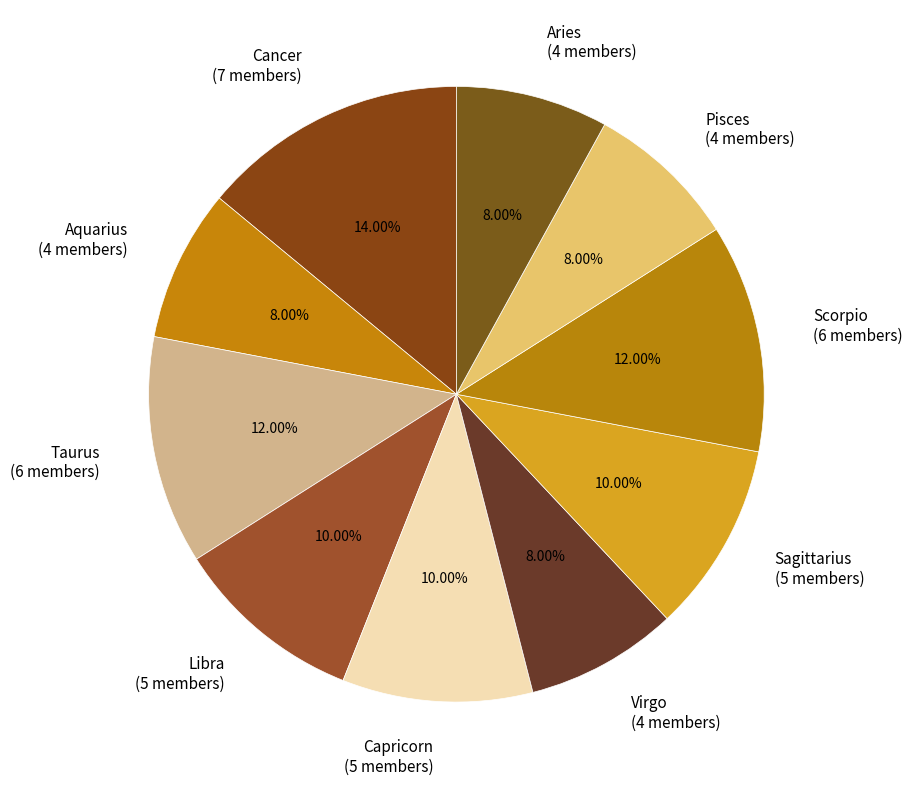

Which slice is the largest?

Cancer